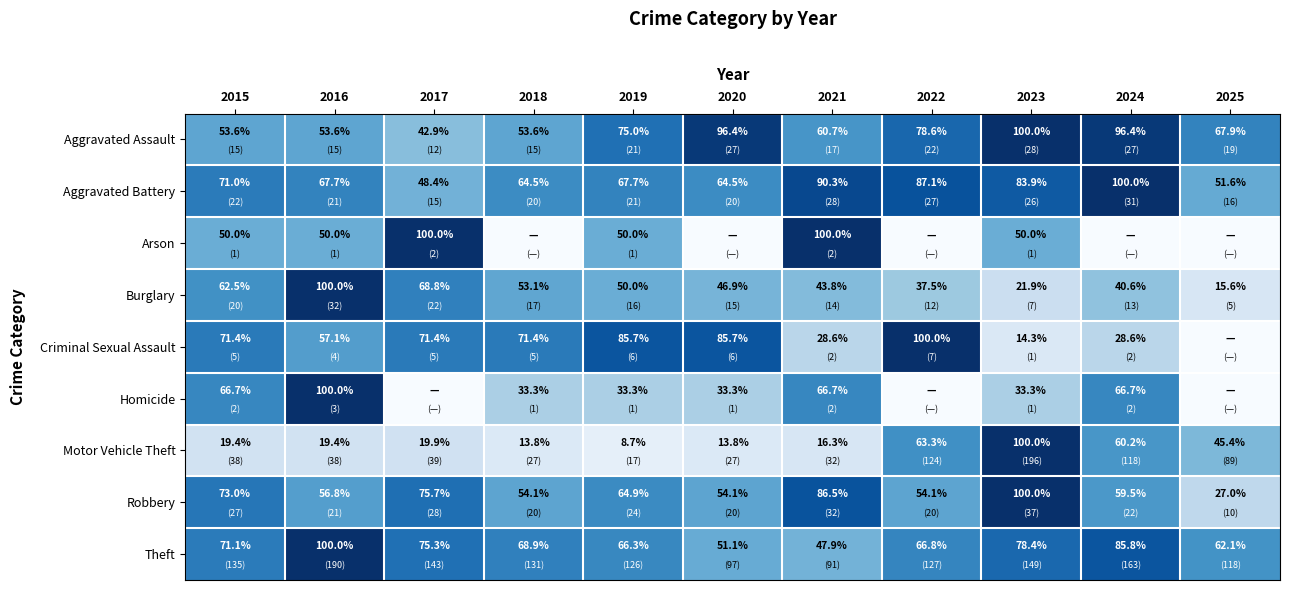

What is the difference between the highest and lowest values at 2016?

80.6